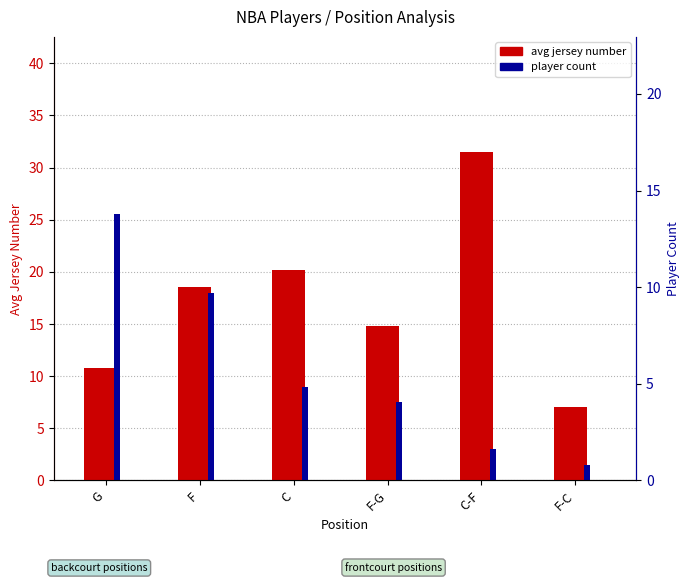

How many bars are there in each group?

2